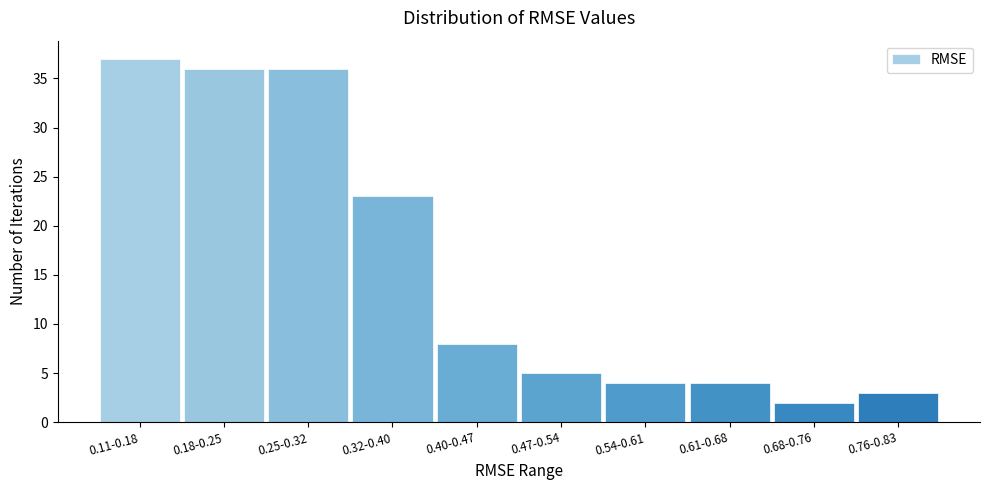

Reading left to right, extract all data points from this chart.

37	36	36	23	8	5	4	4	2	3